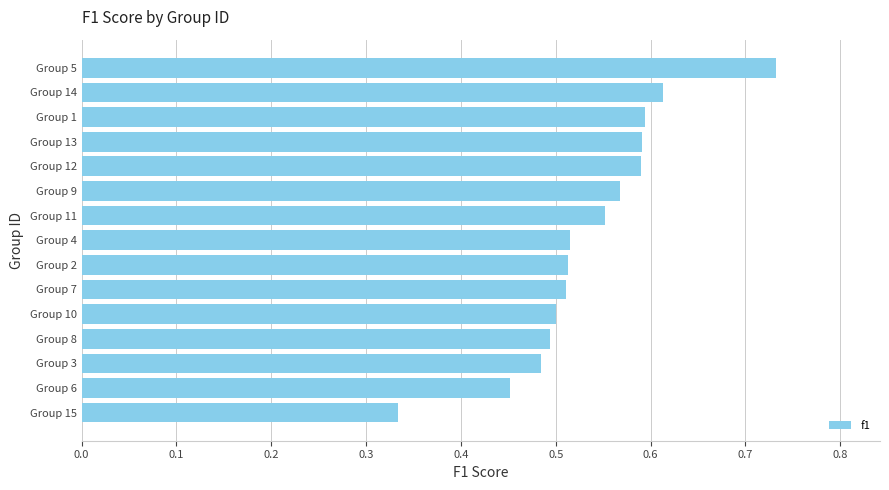

What is the sum of all values?

8.0